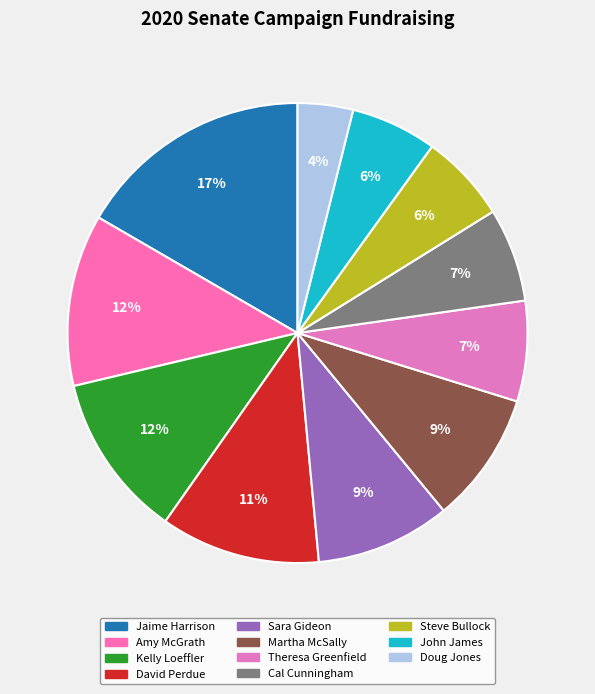

What percentage is the Theresa Greenfield slice, to the nearest percent?

7%